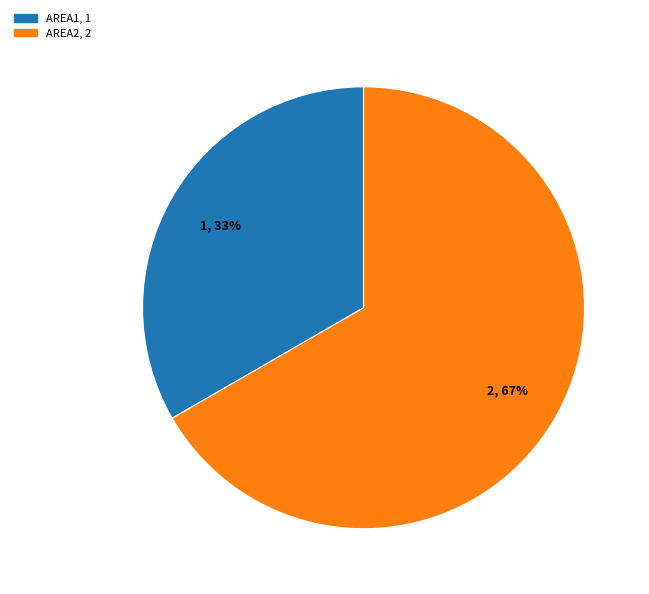

Which slice is the smallest?

AREA1